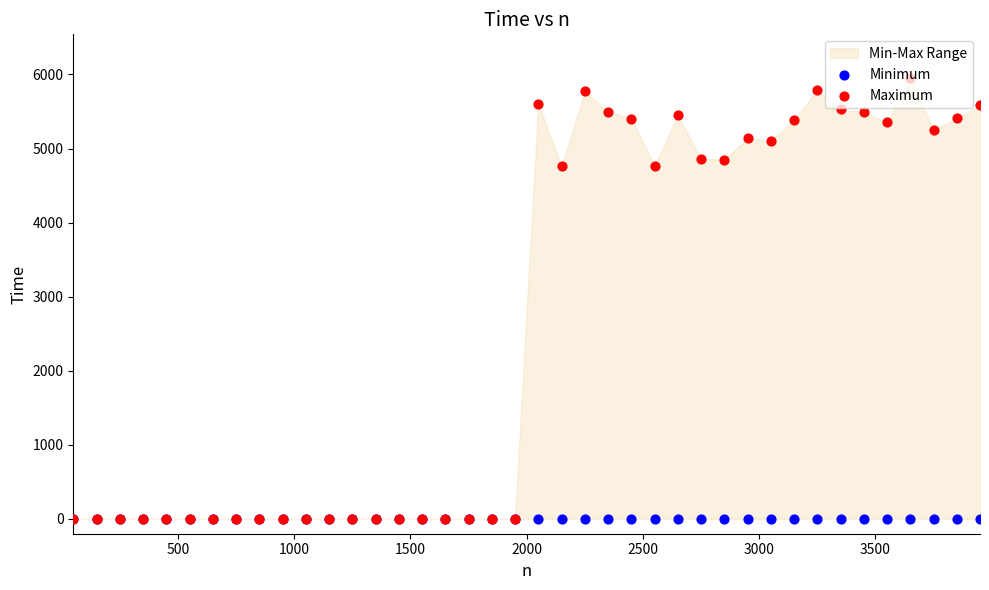

Which series has the largest total across all categories?

Maximum